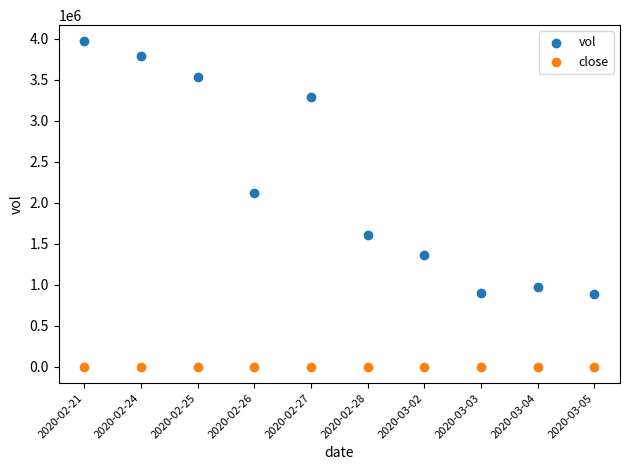

Which series has the widest spread of Y values?

vol